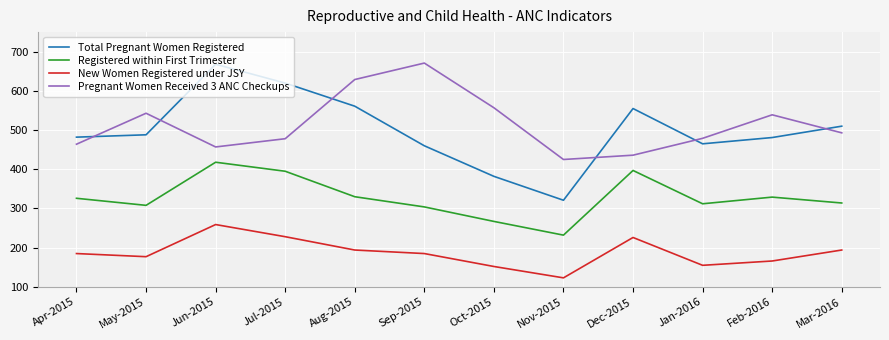

What is the difference between the second highest and second lowest values in the Registered within First Trimester series?

130